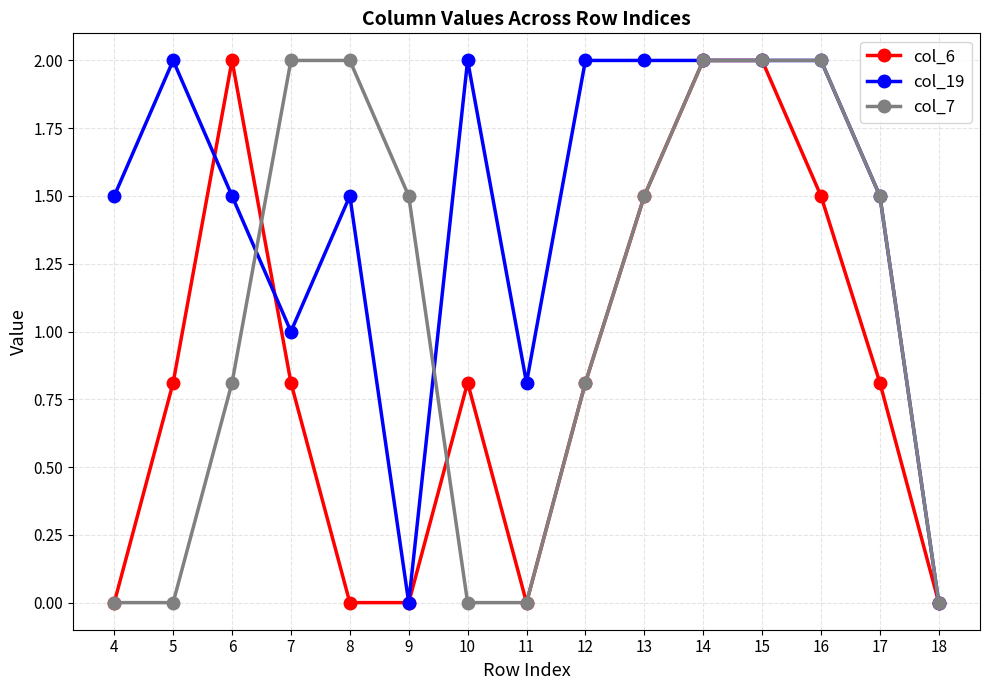

What is the highest value of the col_7 series?

2.0